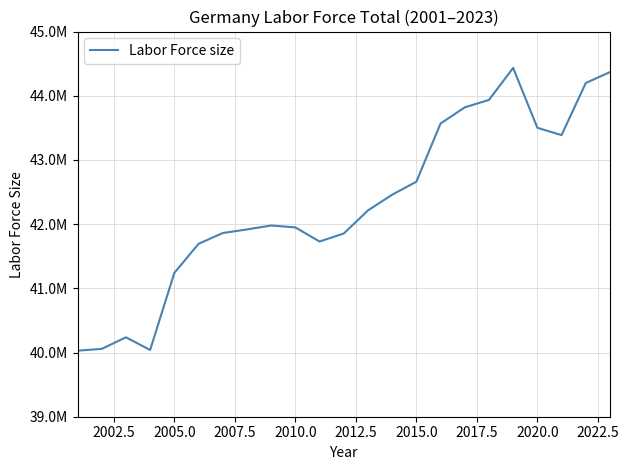

Does the chart display data point markers on the line(s)?

No